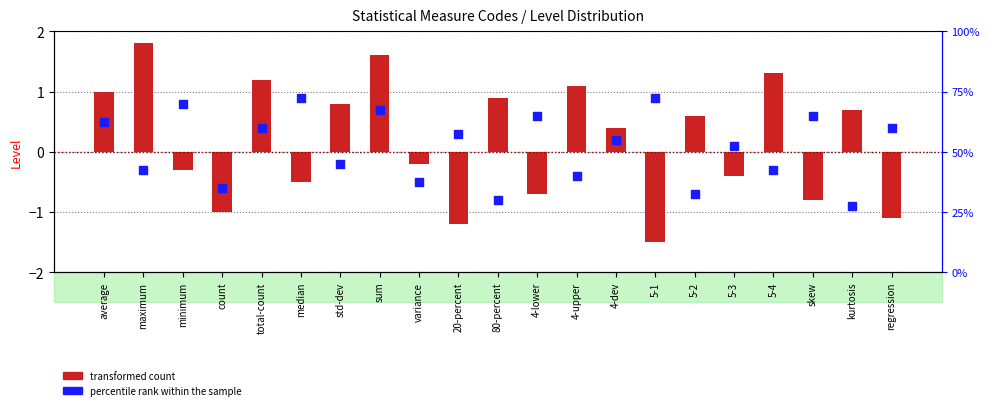

At how many categories does at least one series exceed 1?

5